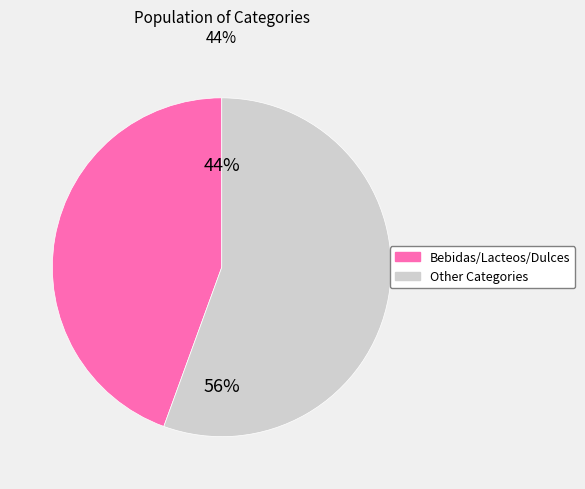

To the nearest percent, what is the average slice percentage?

50%